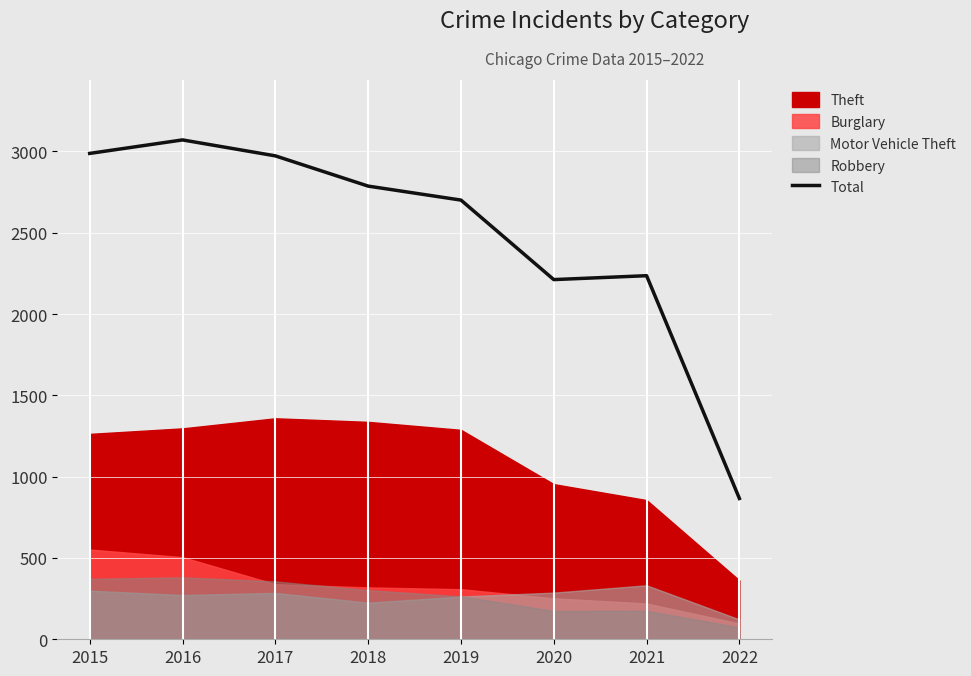

What is the greatest value displayed?

3071